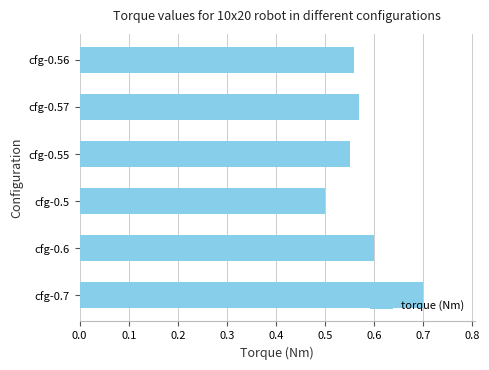

What is the smallest value displayed?

0.5